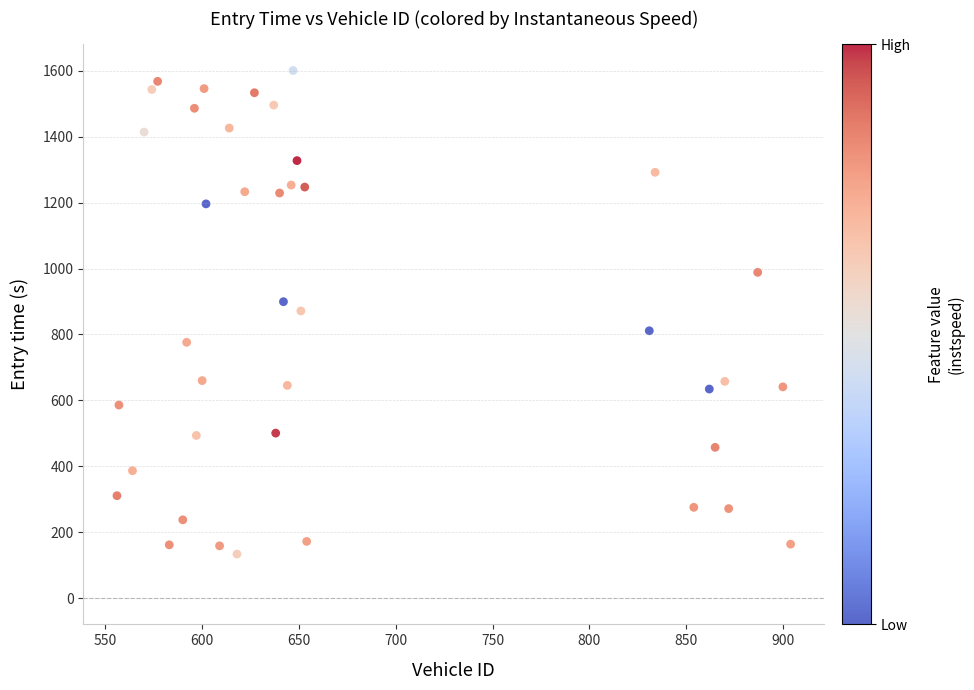

What is the range of X values (max minus min)?

348.0